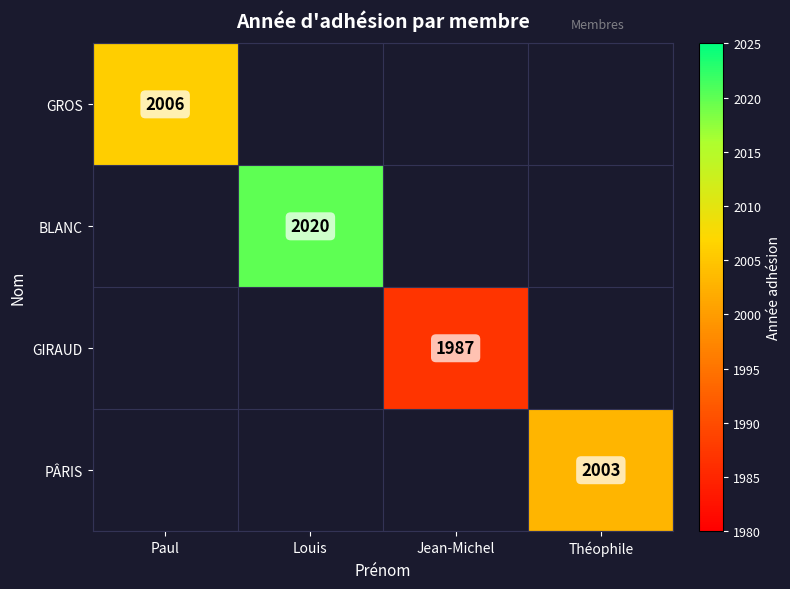

Which series has the largest range (max minus min)?

GROS